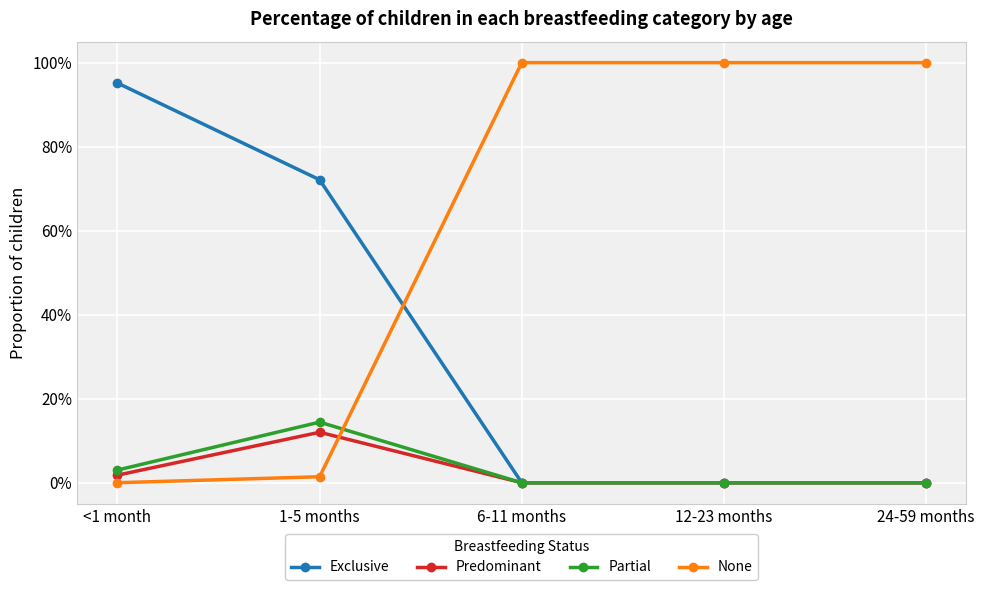

What are all the series names shown in the legend?

Exclusive, Predominant, Partial, None